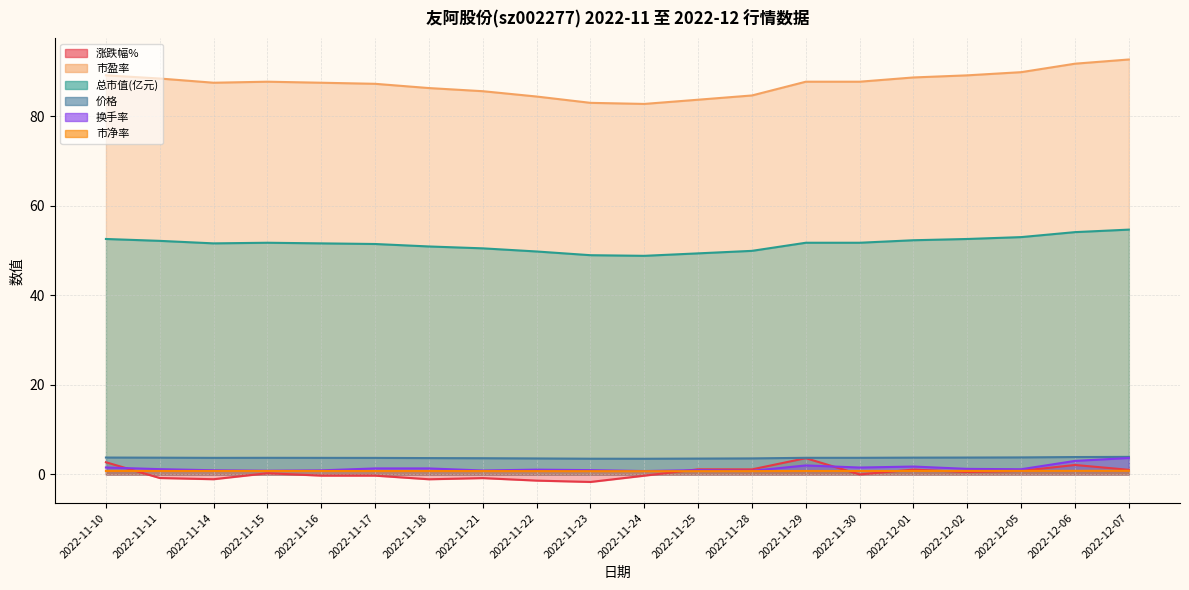

What is the sum of all 市净率 values?

15.3